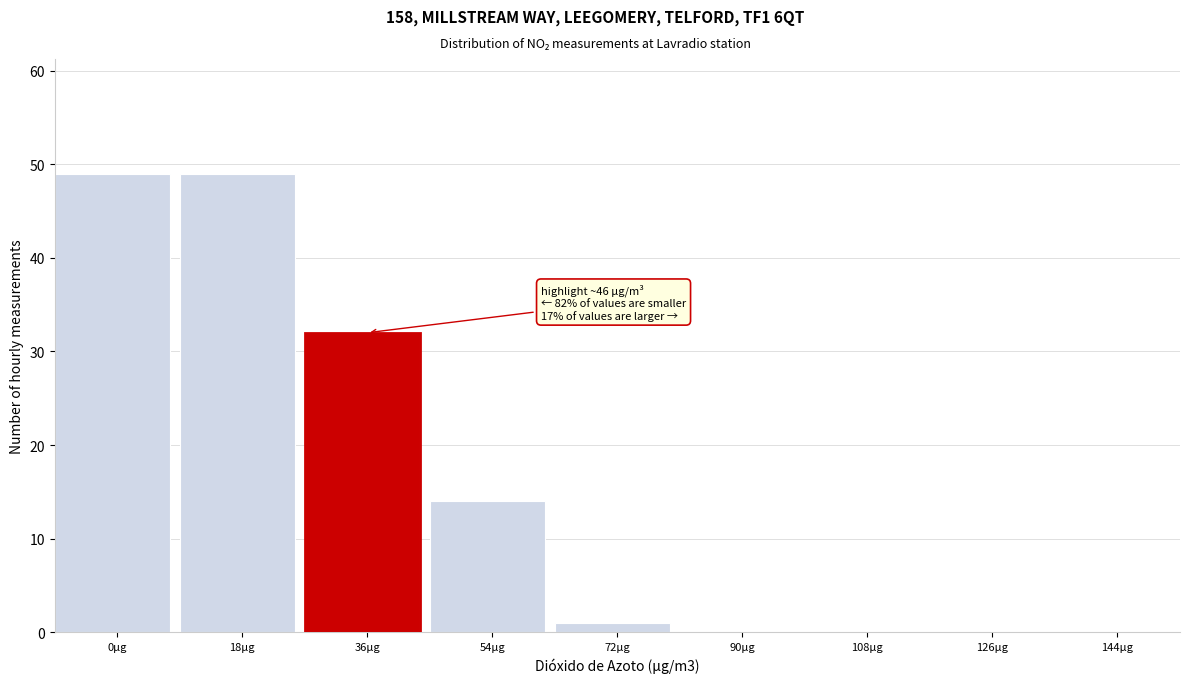

Reading left to right, what are all the values shown in this chart?

0µg=49	18µg=49	36µg=32	54µg=14	72µg=1	90µg=0	108µg=0	126µg=0	144µg=0